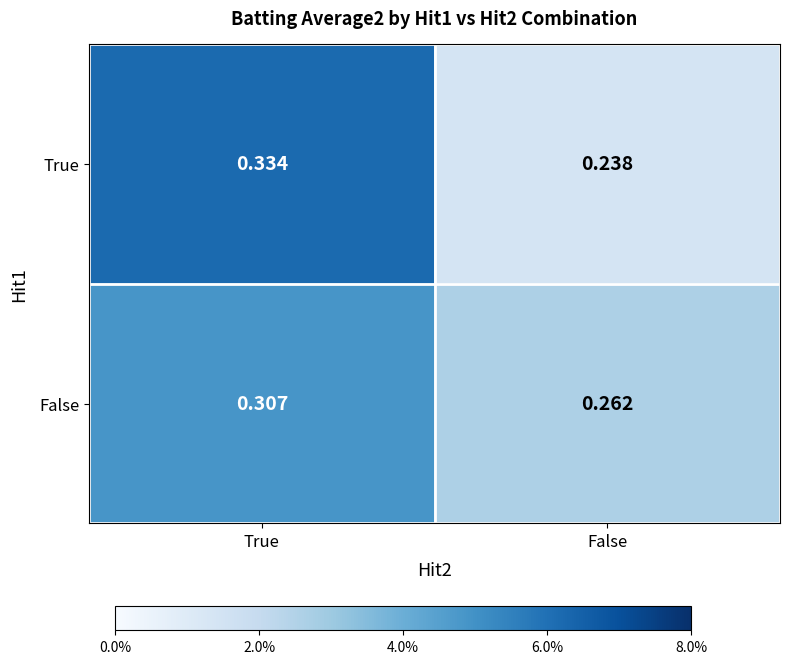

Which category has the highest value across all series?

True